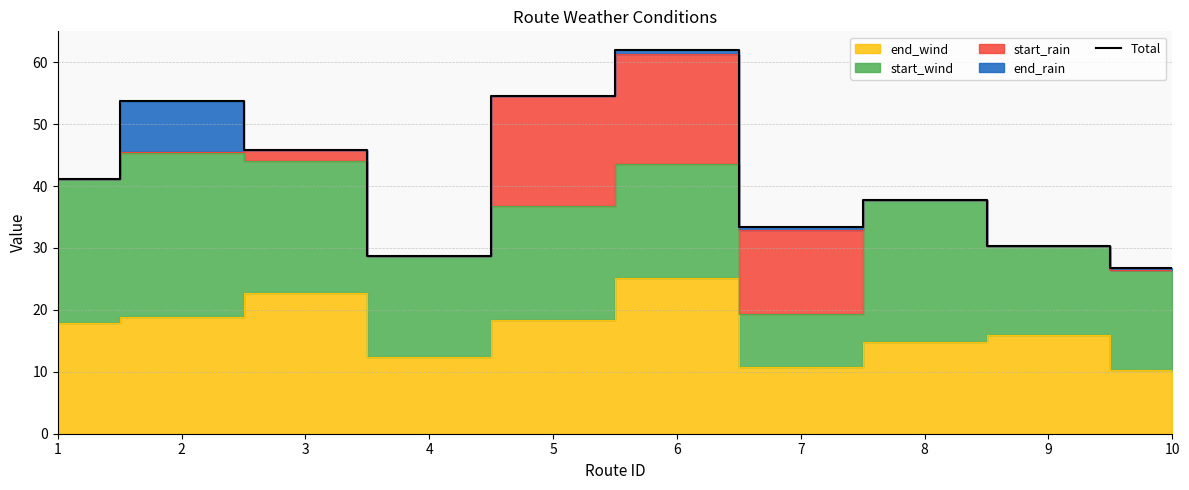

List the labels in order of value, smallest first.

10, 4, 9, 7, 8, 1, 3, 2, 5, 6